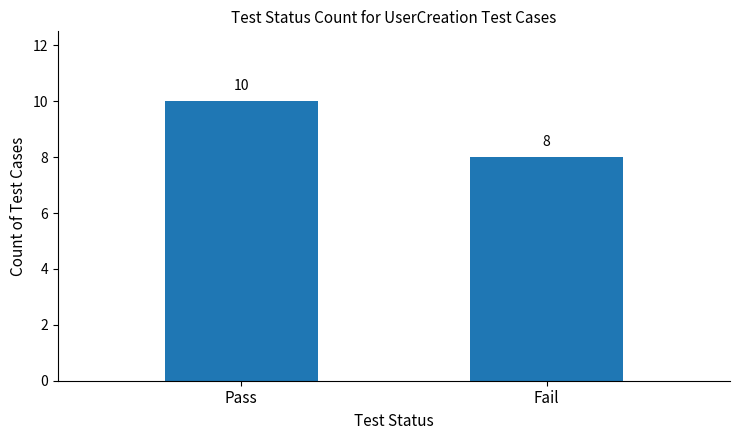

What is the sum of the values at Fail and Pass?

18